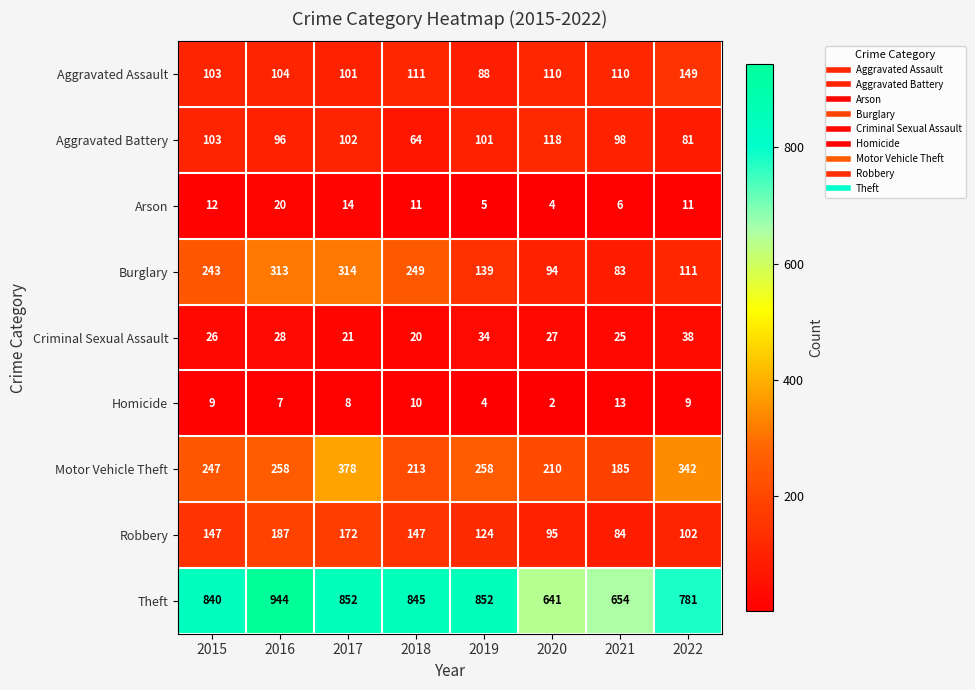

What is the total value across all series at 2022?

1624